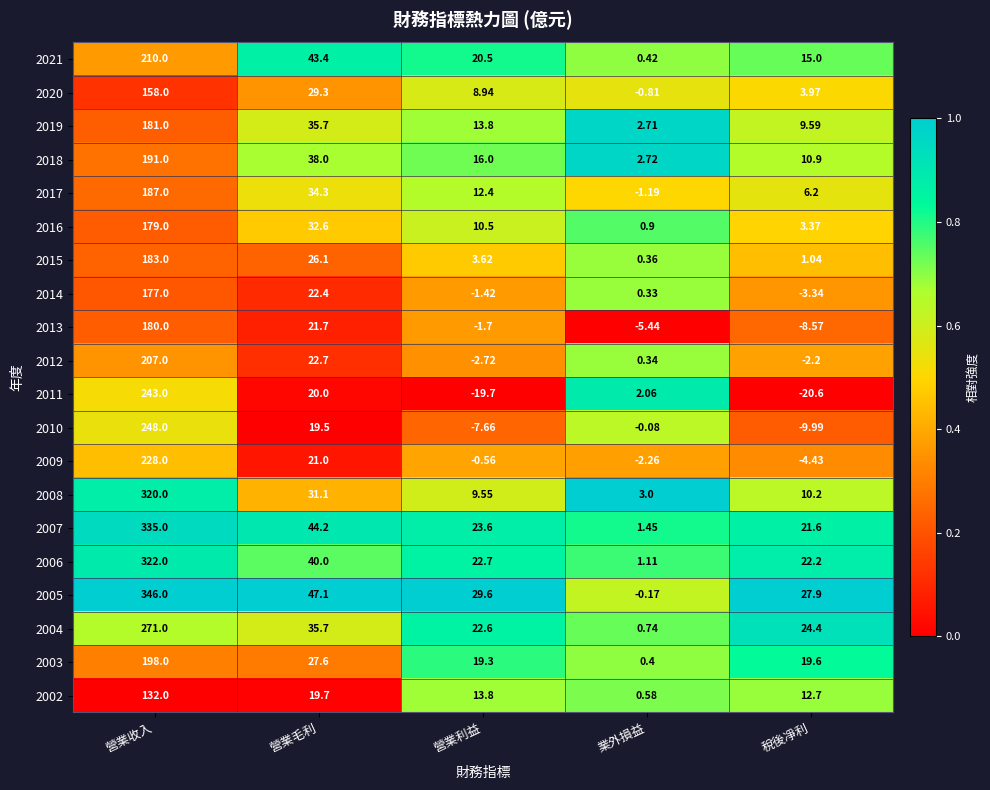

At which category is the sum across all series the highest?

營業收入